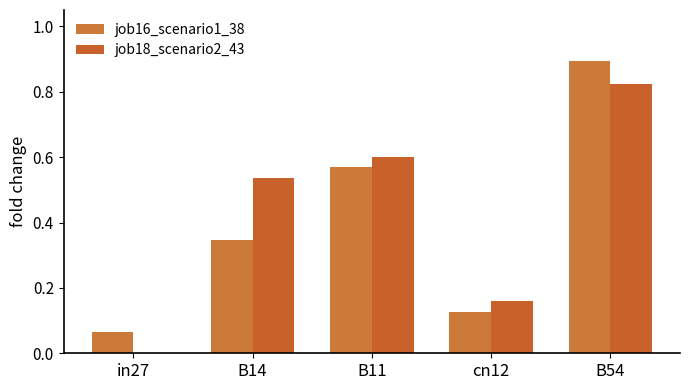

Which category has the lowest value in the job18_scenario2_43 series?

in27